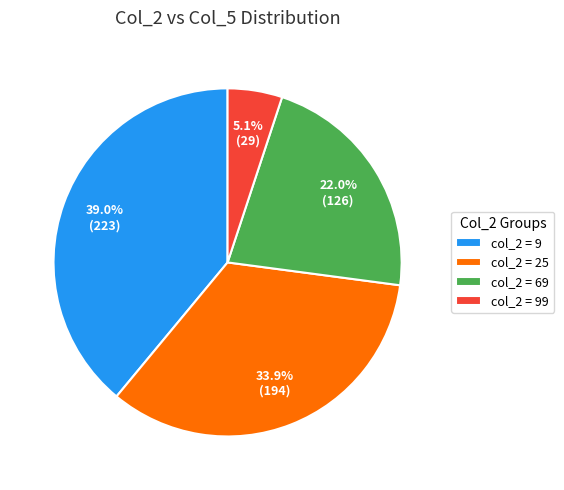

Rank the categories by value from lowest to highest.

col_2 = 99, col_2 = 69, col_2 = 25, col_2 = 9